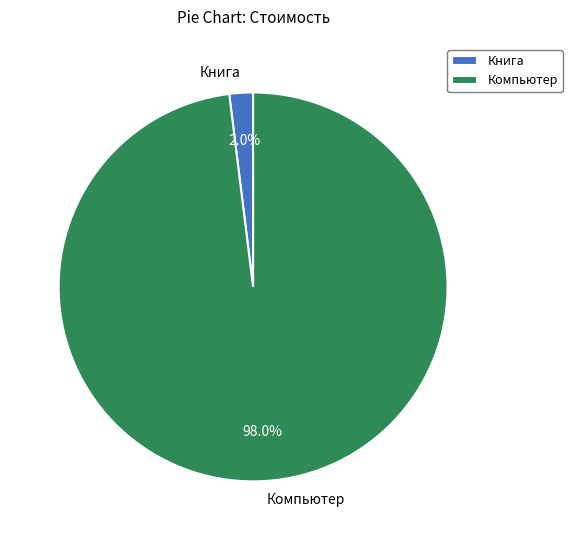

Does Книга account for over 50% of the chart?

No